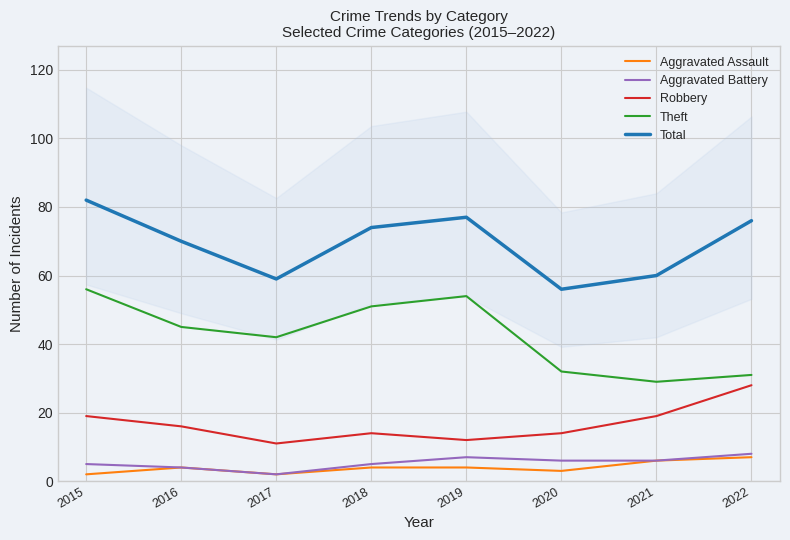

What are all the series names shown in the legend?

Aggravated Assault, Aggravated Battery, Robbery, Theft, Total